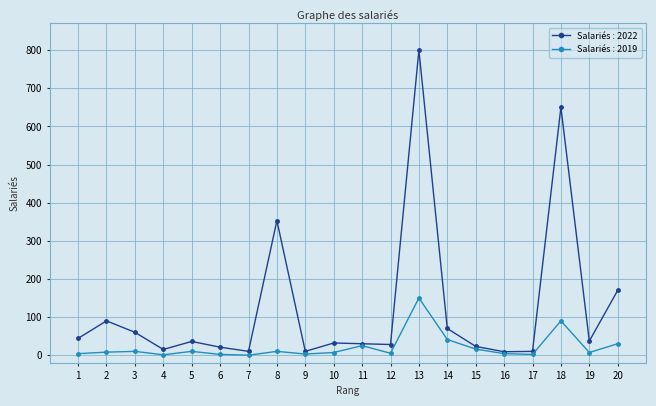

What is the highest value of the Salariés : 2022 series?

800